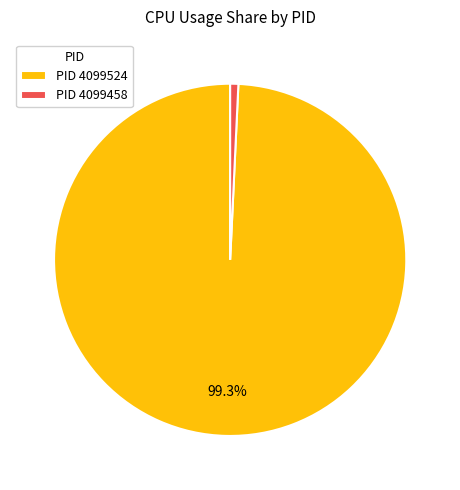

Which slice is the largest?

PID 4099524